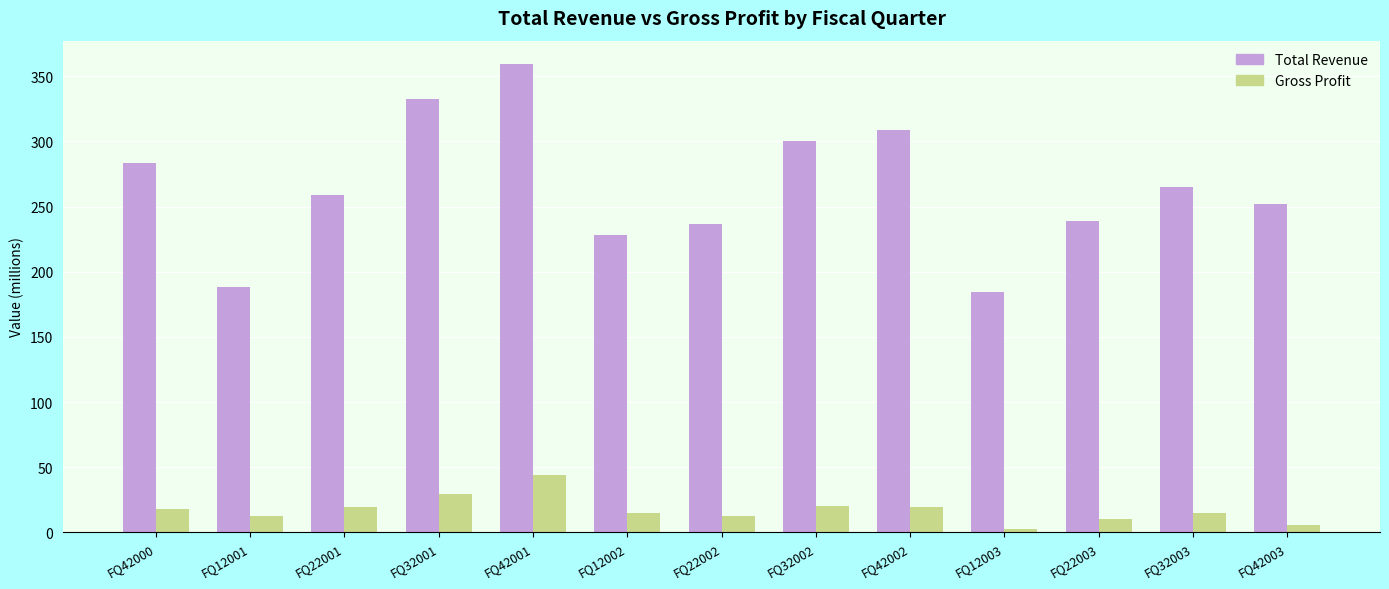

At FQ32002, list the series in order from smallest to largest.

Gross Profit, Total Revenue